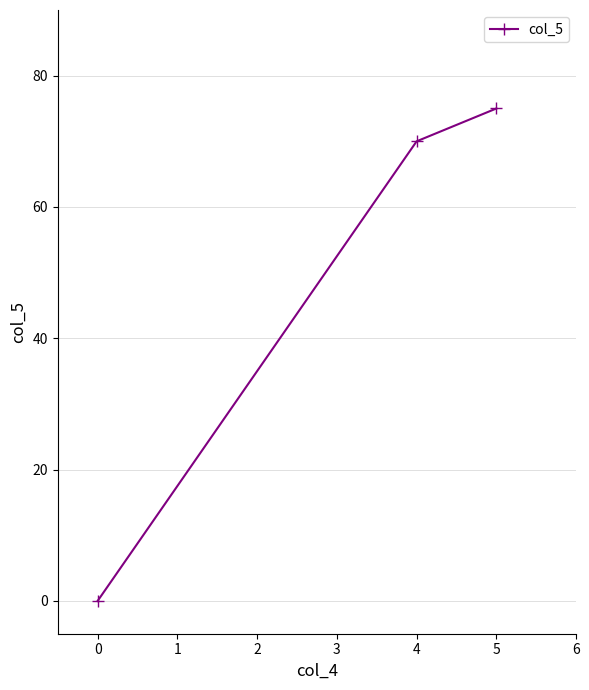

Approximately how many times larger is the value at 4 compared to 5?

0.9